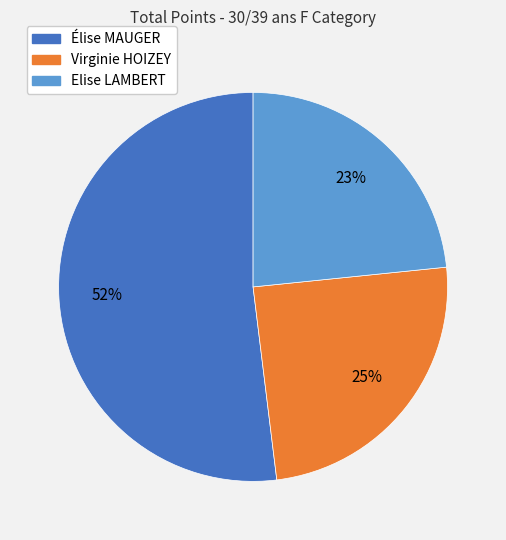

Which slice is the smallest?

Elise LAMBERT